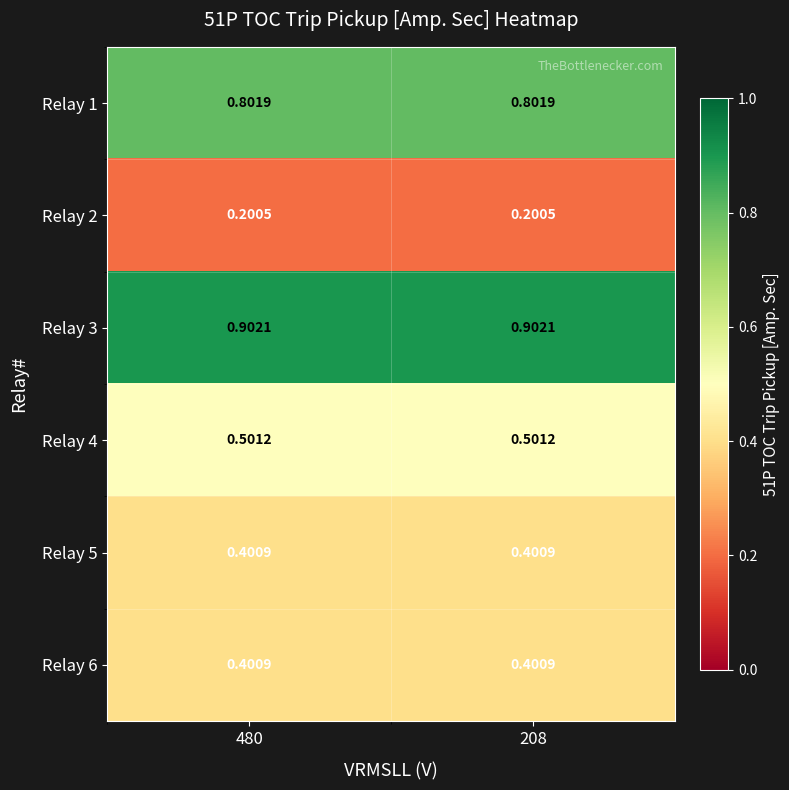

Is the value of Relay 1 at 480 greater than the value of Relay 4 at 208?

Yes